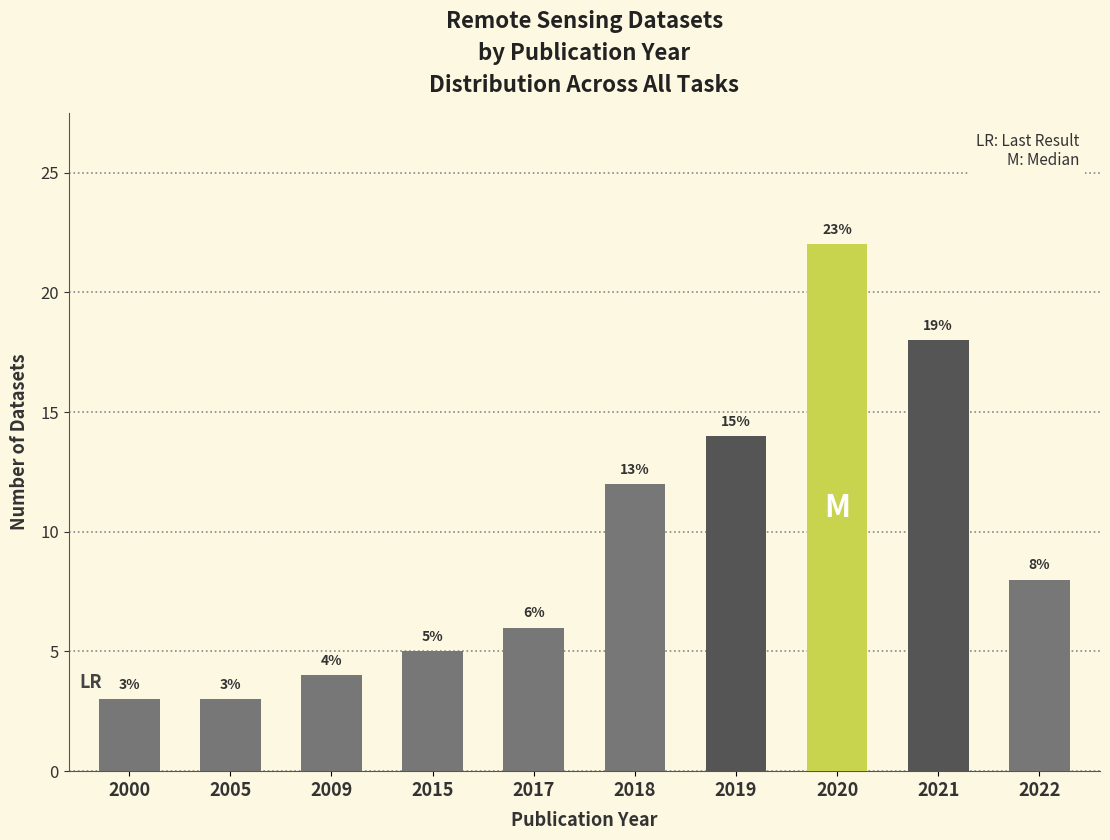

Reading left to right, transcribe all the data shown in this chart.

2000=3	2005=3	2009=4	2015=5	2017=6	2018=12	2019=14	2020=22	2021=18	2022=8